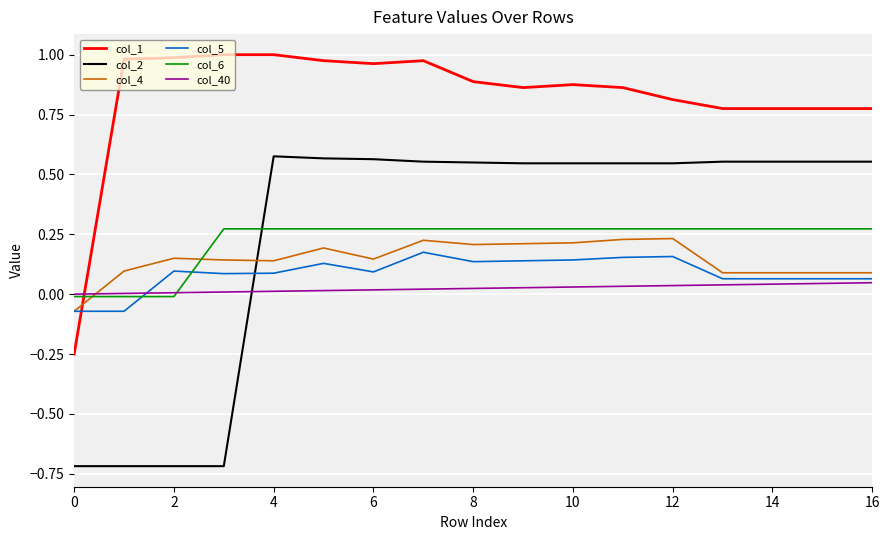

Which series has the widest spread of values?

col_2